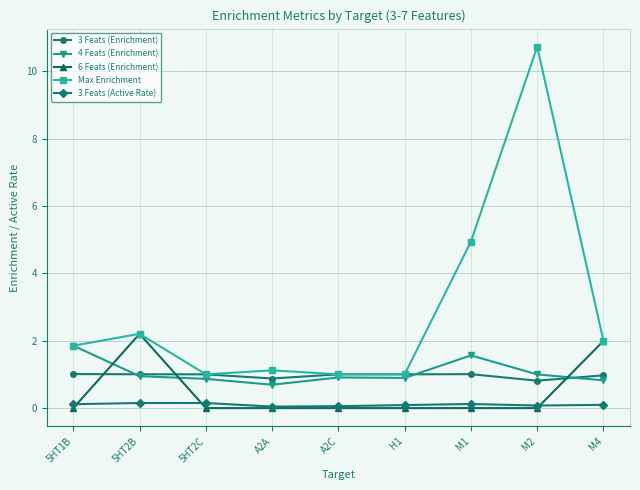

What is the highest value of the 6 Feats (Enrichment) series?

2.2